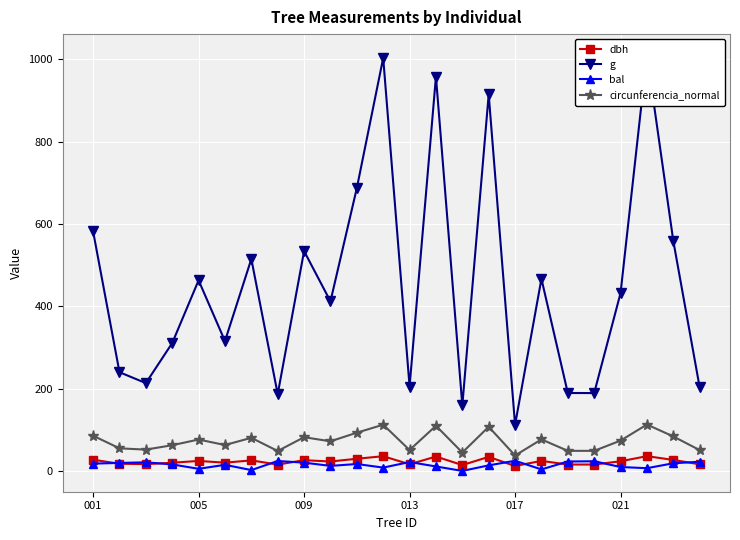

The value of dbh at 009 is 26.1. True or false?

True